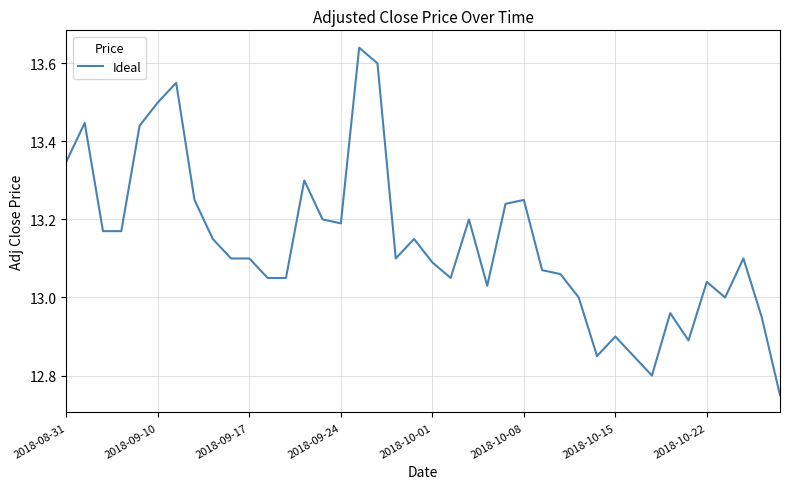

True or false: there are more than 2 points higher than both neighbors.

True